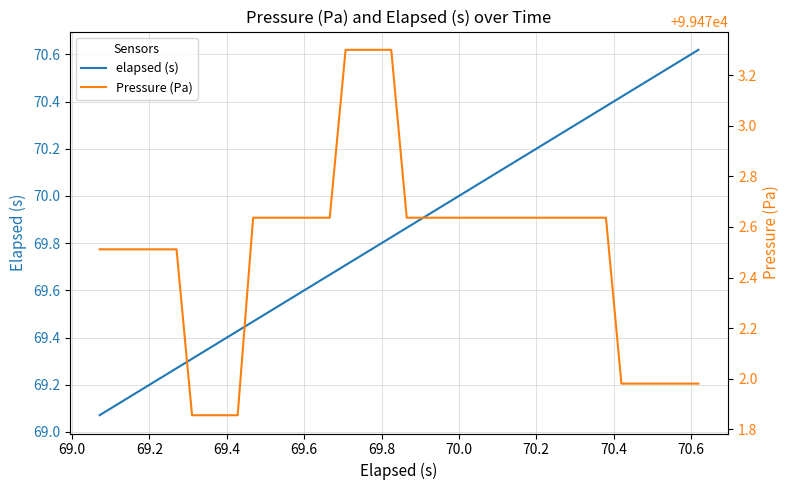

Rank the series at 70.0 from highest to lowest value.

Pressure (Pa), elapsed (s)